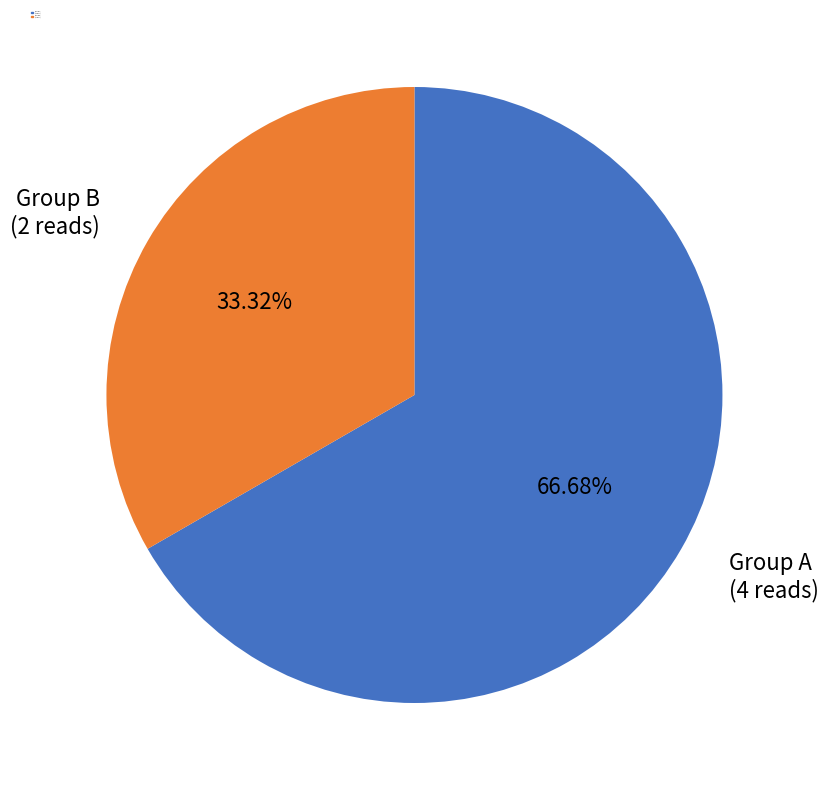

Does Group A (4 reads) represent more than half of the total?

Yes